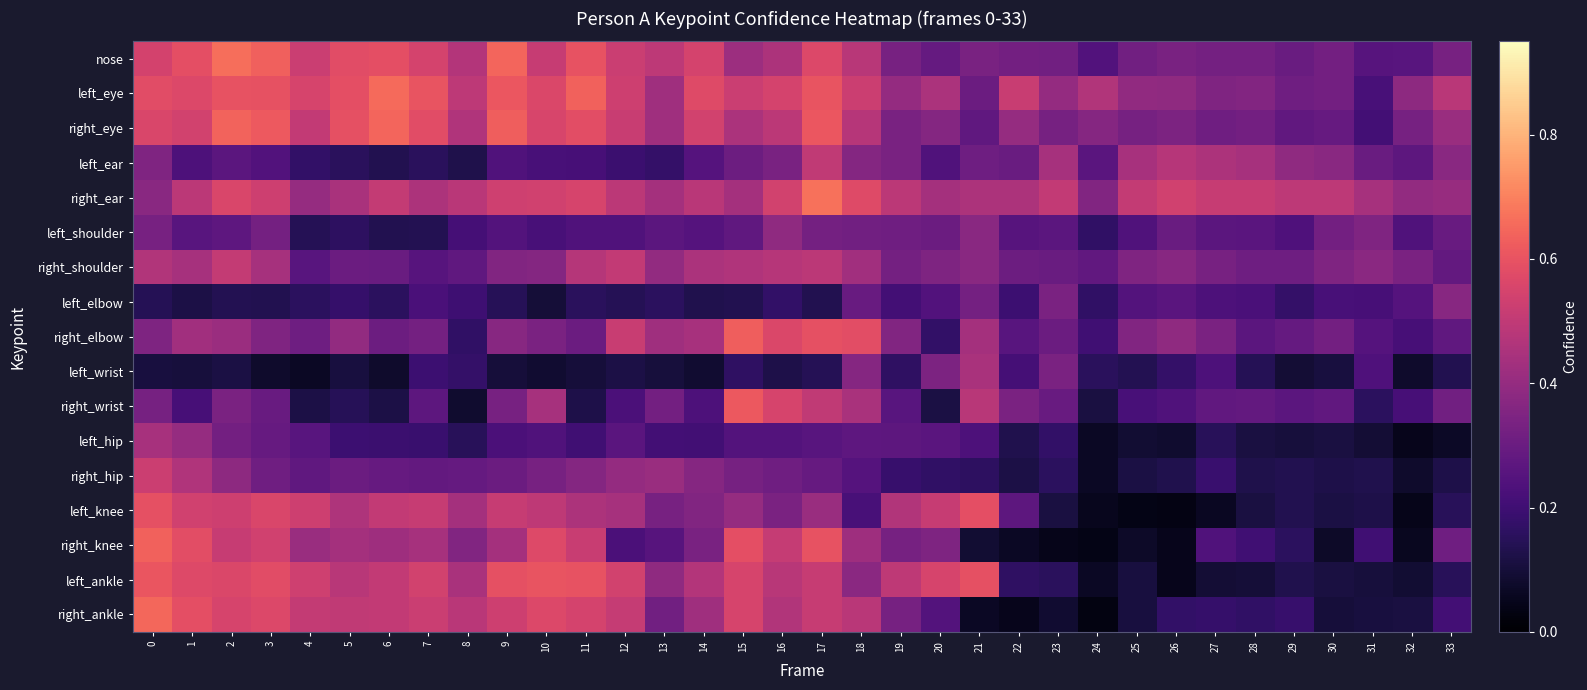

What is the total value across all series at 28?

4.3